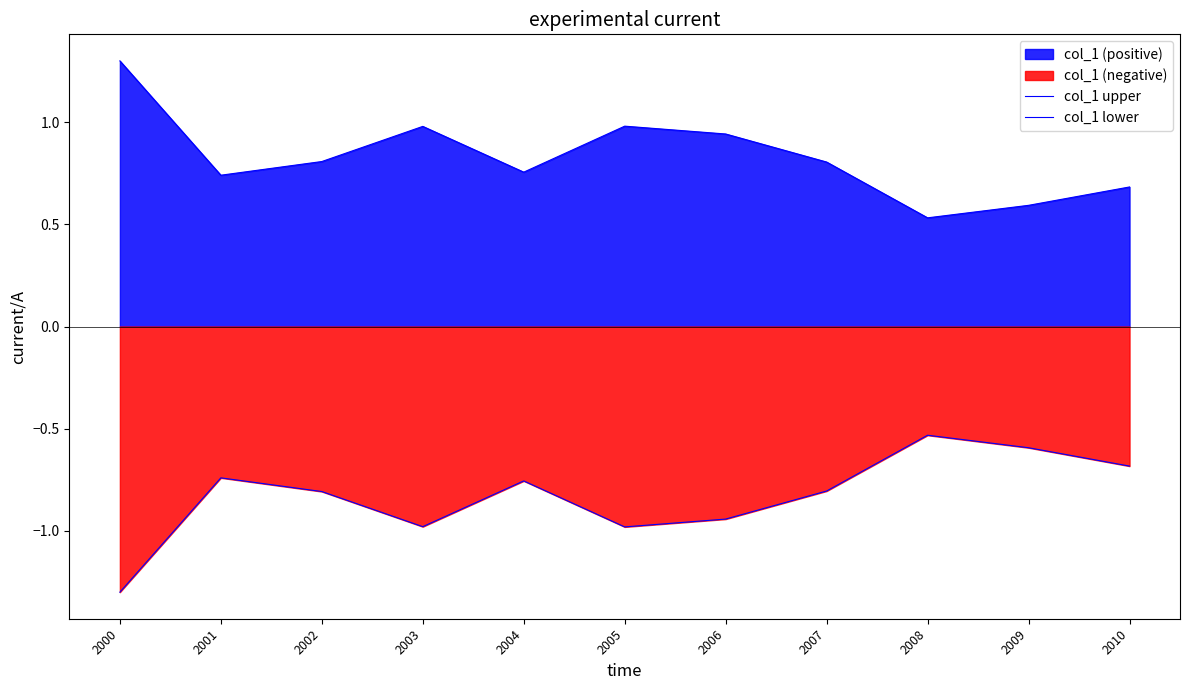

Rank the series by their maximum value, from highest to lowest.

col_1 upper, col_1 lower